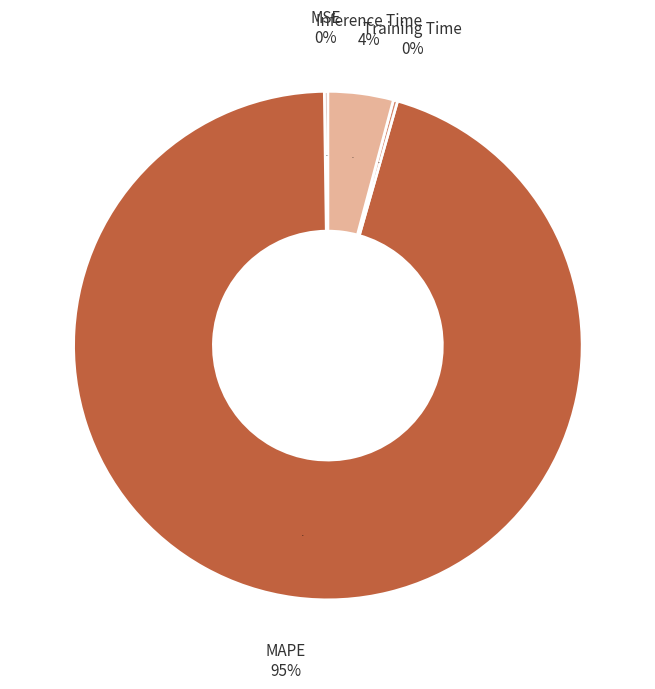

To the nearest percent, what is the combined percentage of MAPE and Training Time?

96%